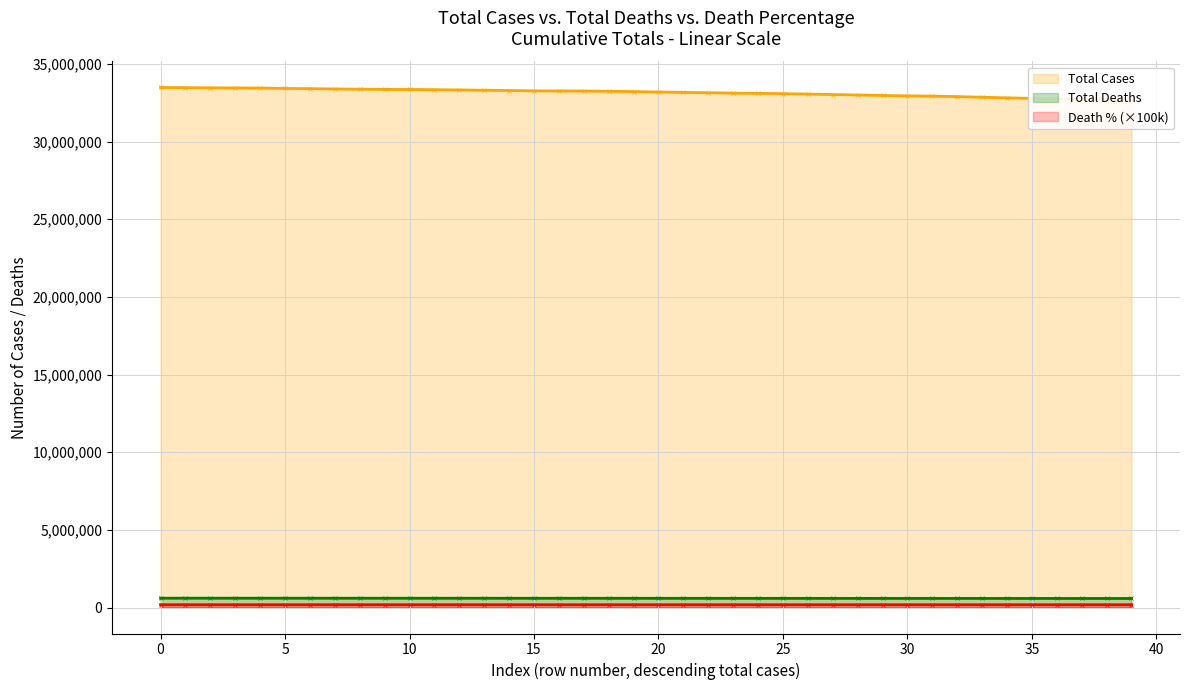

What is the value of the Total Cases point at the 1st from the left?

33486038